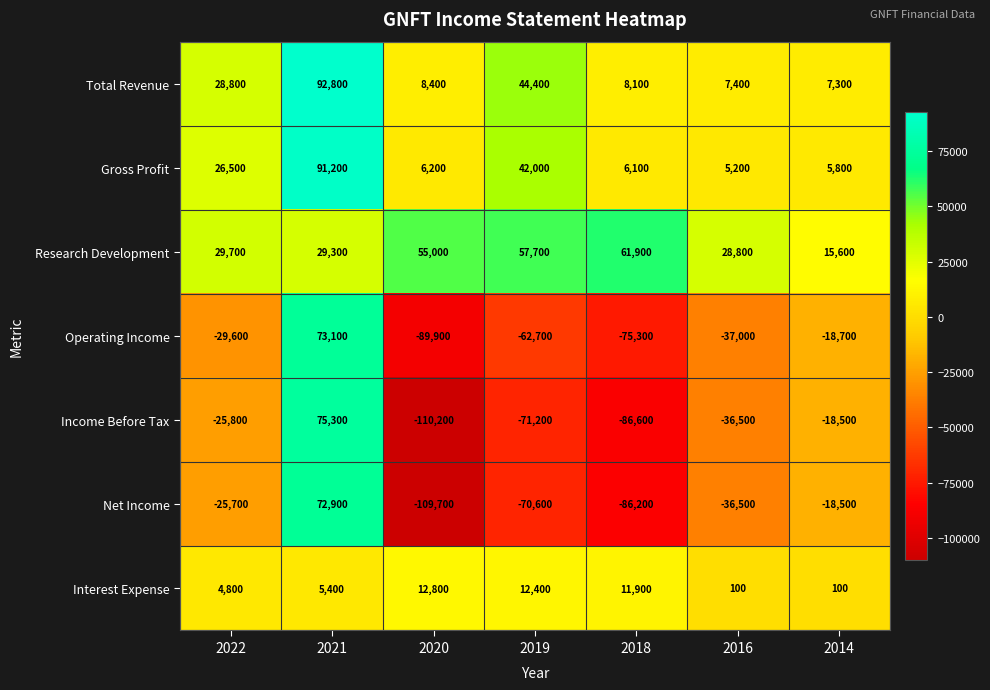

How many data points in Research Development are less than 29700?

3